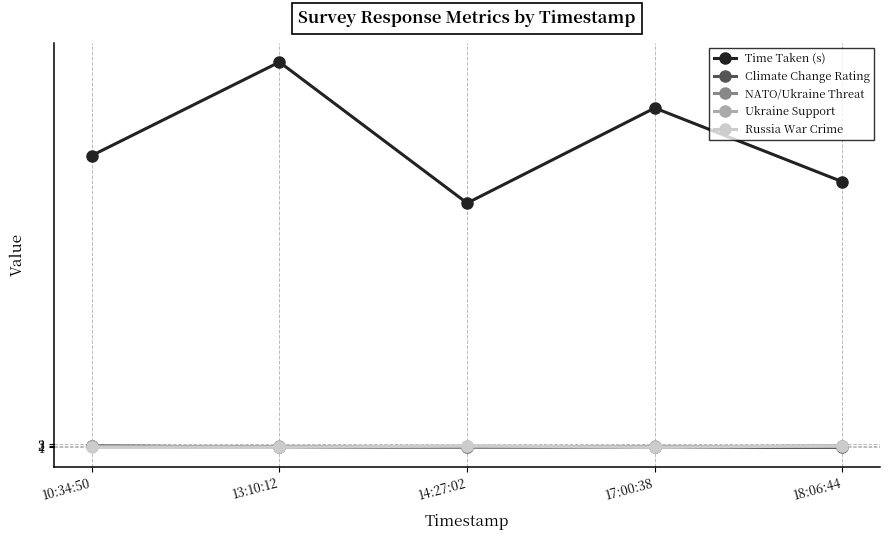

Is the value of NATO/Ukraine Threat at 18:06:44 greater than the value of Time Taken (s) at 10:34:50?

No